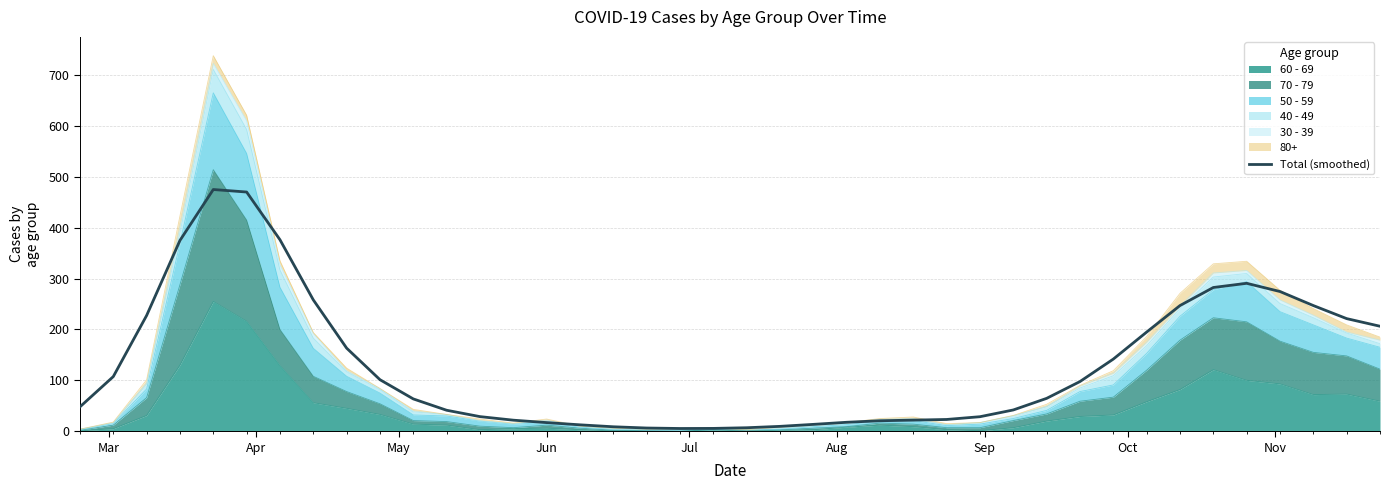

The chart shows a value of 254.5 at Nov. True or false?

False